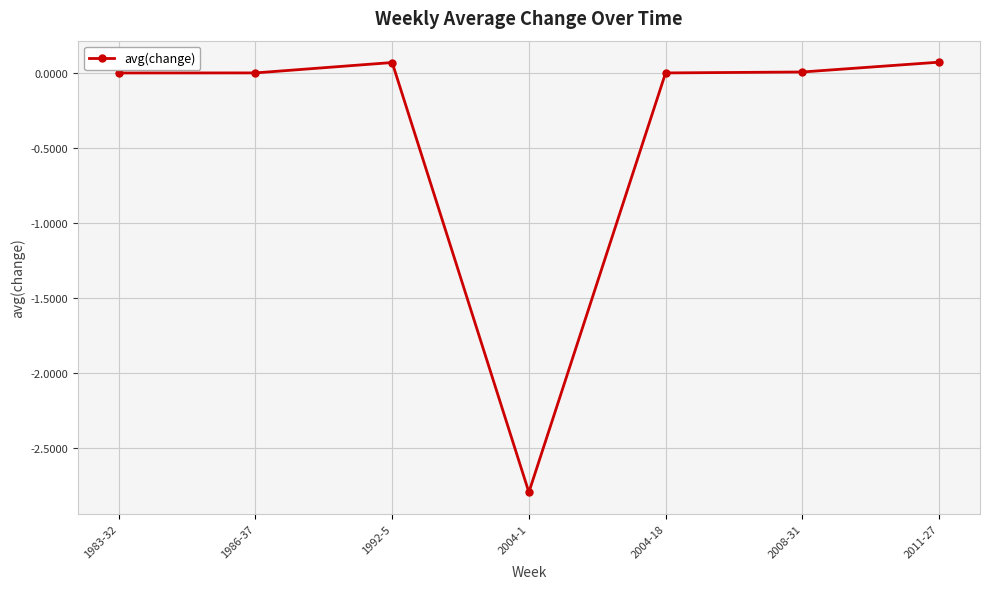

Is it true that the value at 1992-5 is 0.1?

True